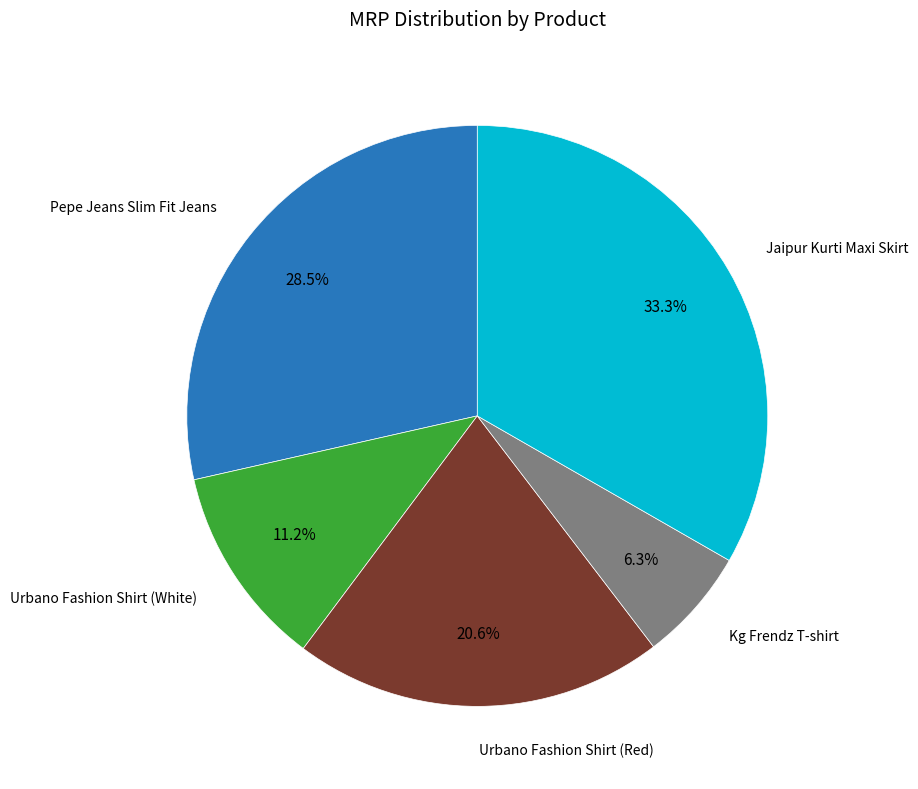

Does any single category account for the majority?

No